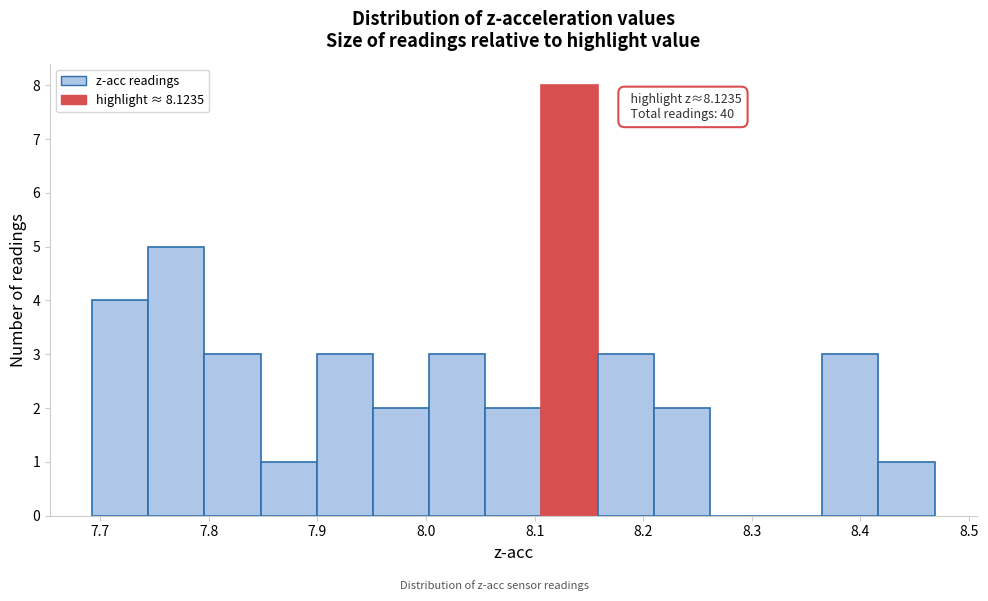

Which range on the x-axis has the tallest bar?

8.11 to 8.16